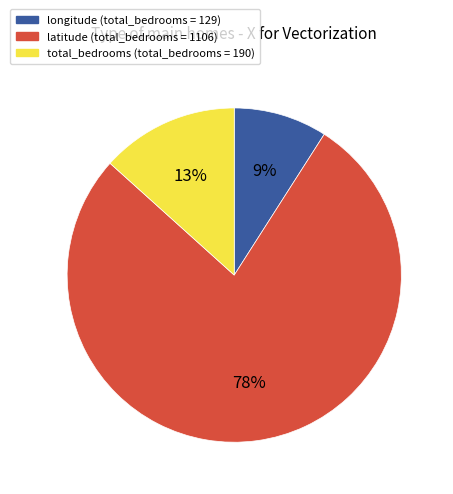

To the nearest percent, what is the average slice percentage?

33%